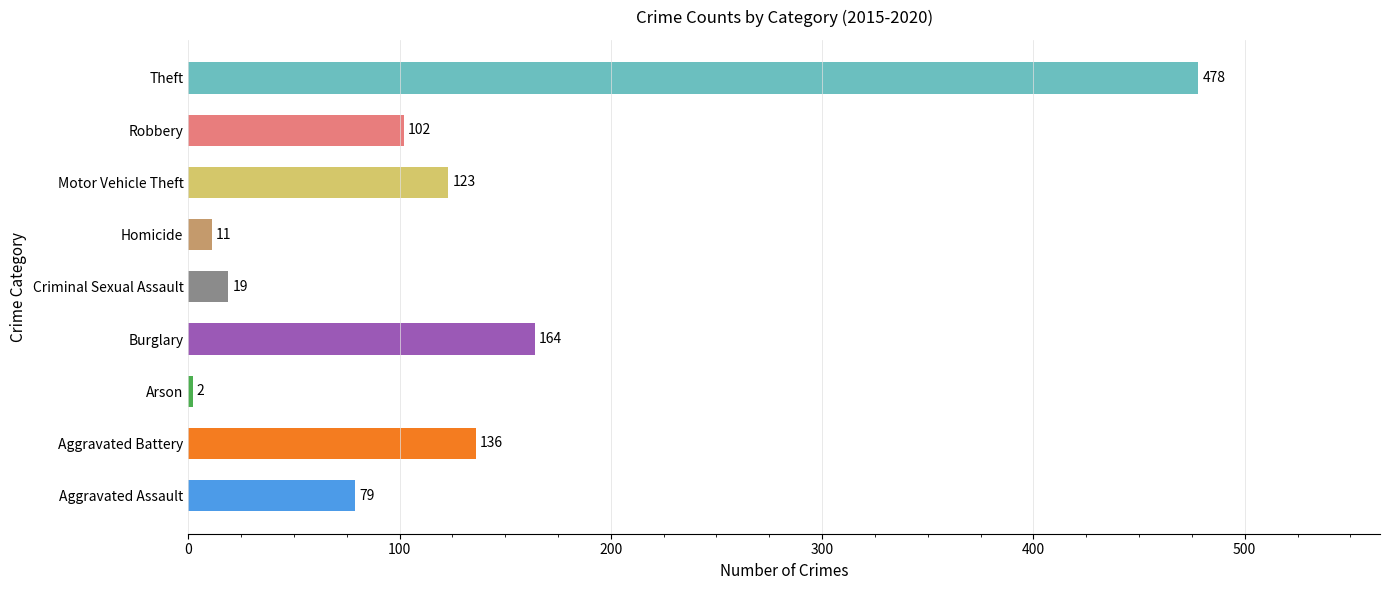

How many values are below 102?

4